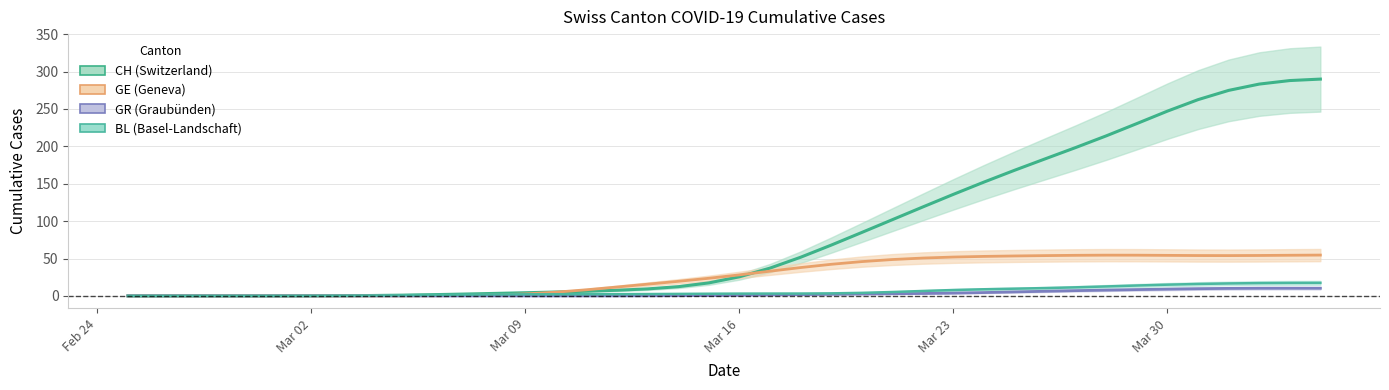

Where do BL and GE first cross each other?

2020-03-08 and 2020-03-09